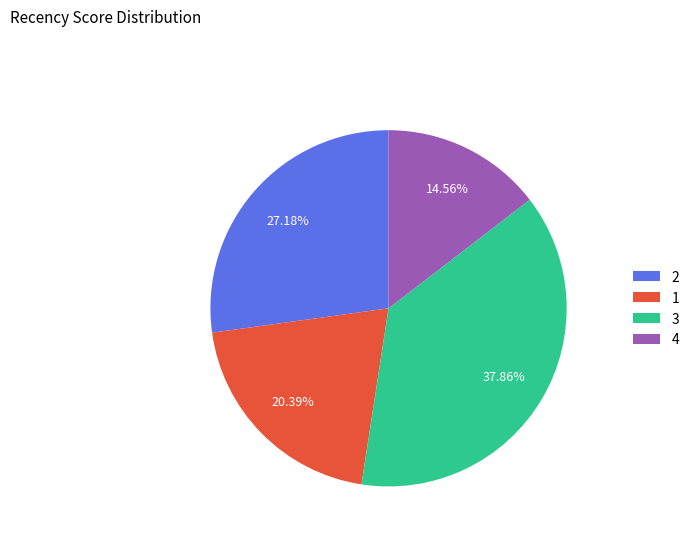

To the nearest percent, what portion does 3 represent?

38%